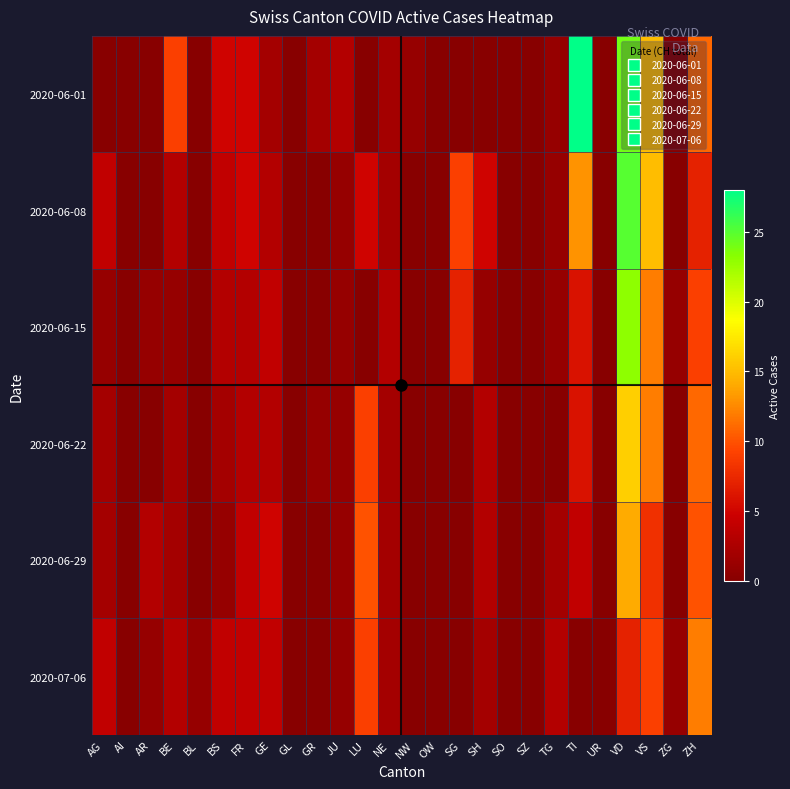

Which has a higher value, BL or LU?

BL